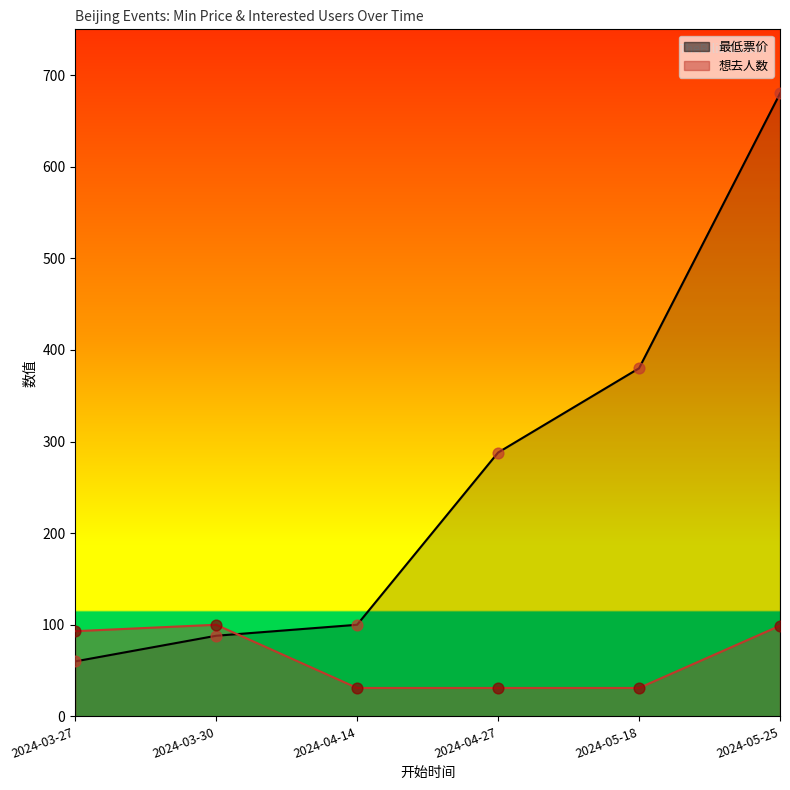

What is the total value across all series at 2024-04-14?

131